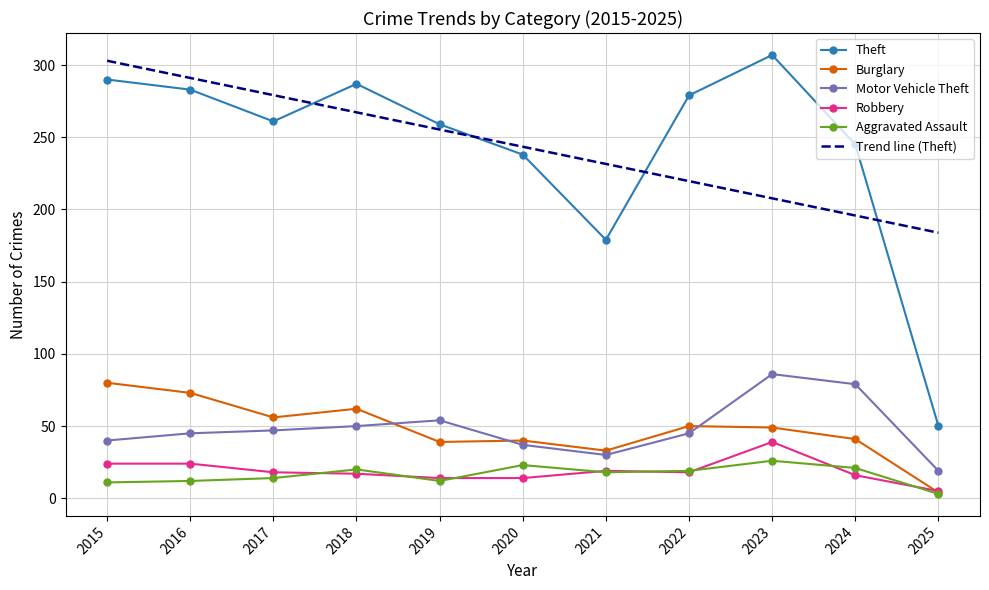

What is the difference between the Burglary values at 2024 and 2020?

1